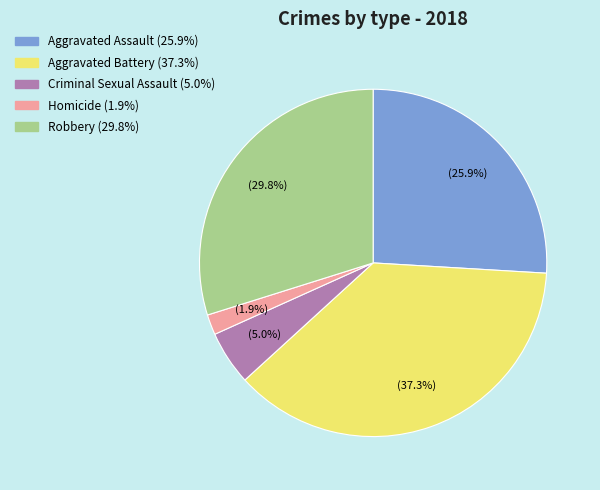

Between Aggravated Assault and Criminal Sexual Assault, which is larger?

Aggravated Assault